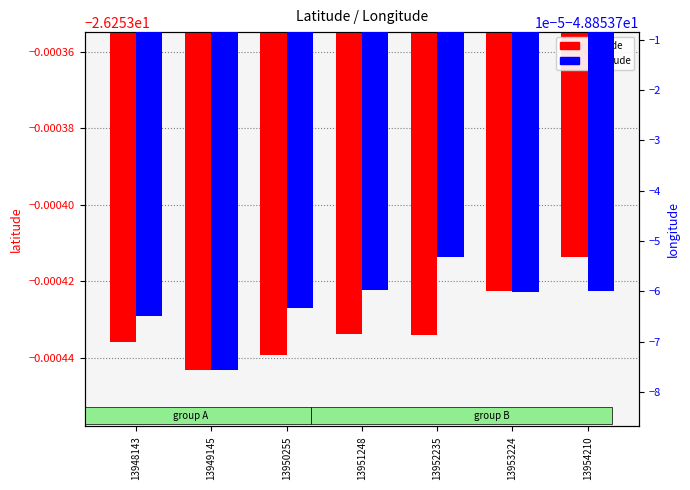

What is the value of the longitude bar at the 7th from the left?

-48.9